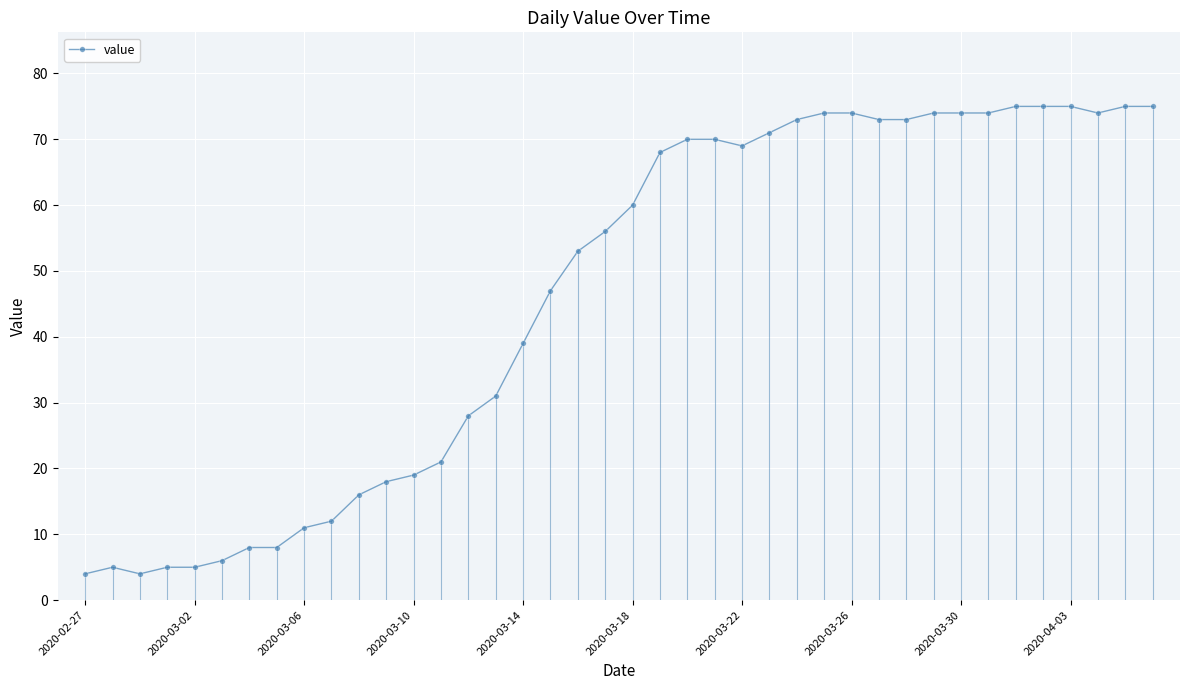

True or false: the data has more than 0 interior local peaks.

True